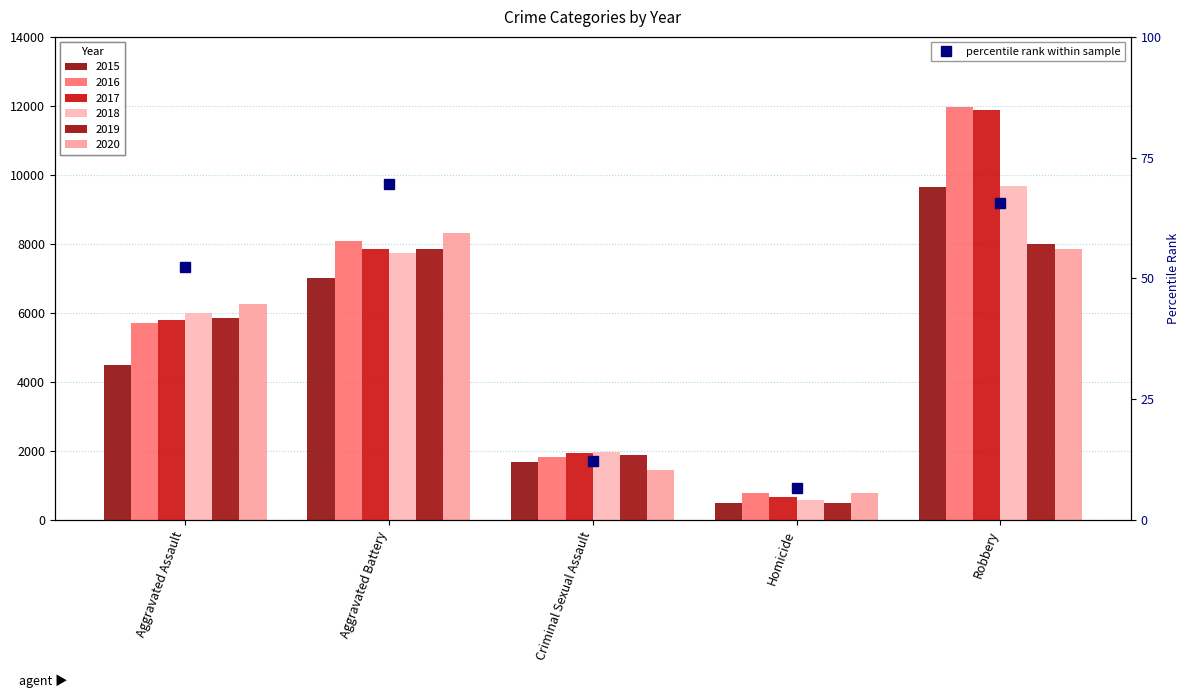

Where does the data first go above 52?

Aggravated Assault